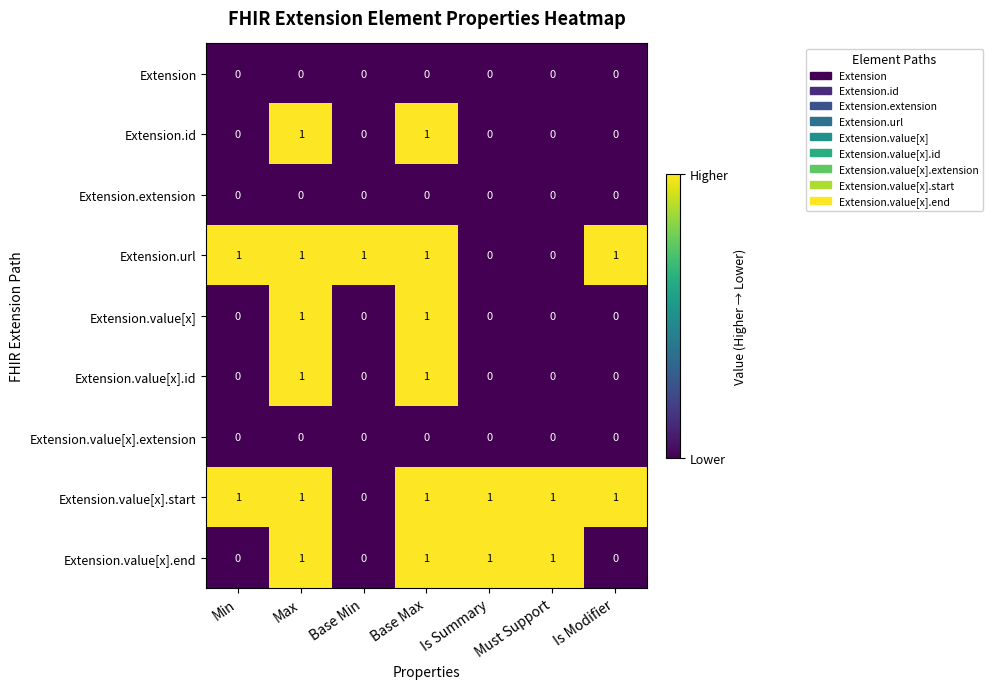

How many Extension.id values are between 0 and 1?

7